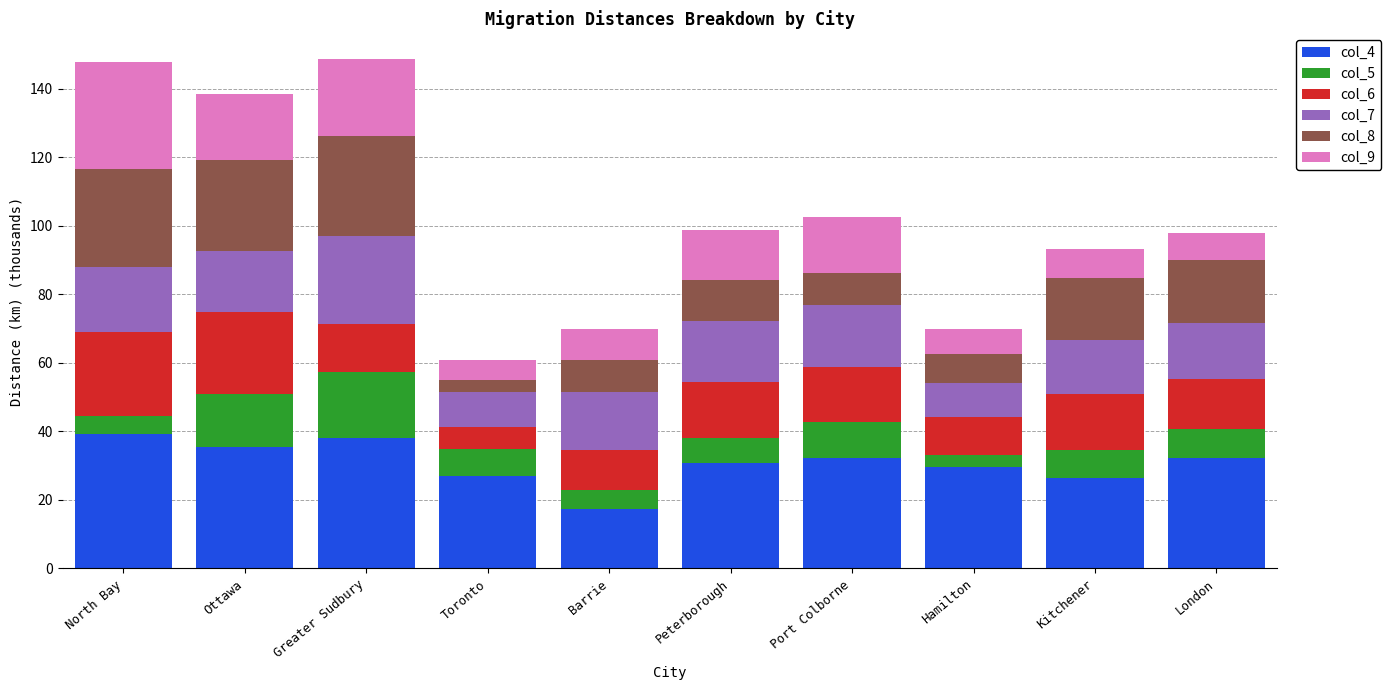

At which label does col_4 reach its minimum?

Barrie